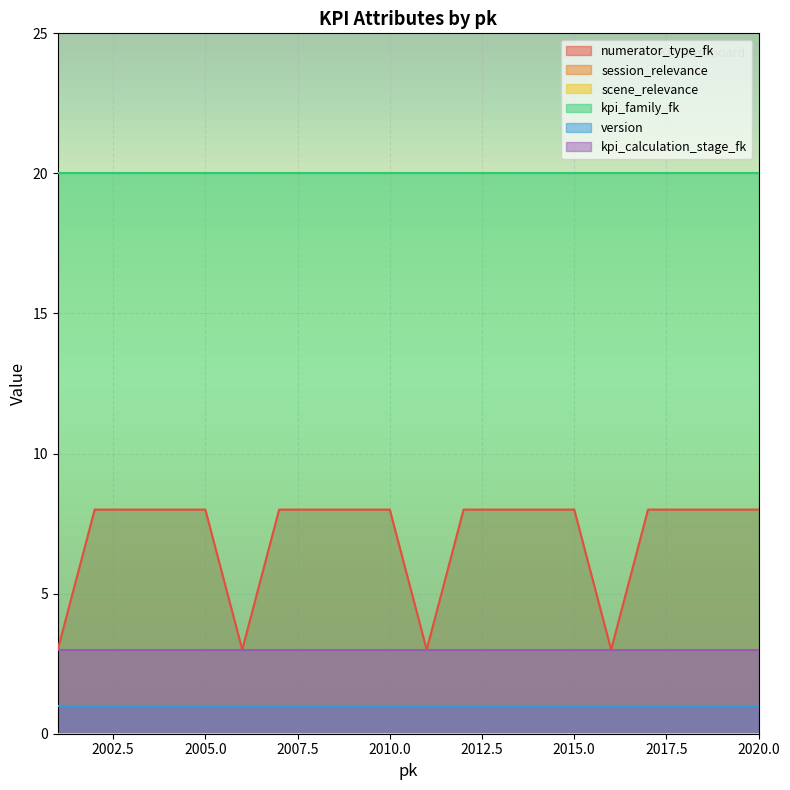

Rank the series at 2014 from highest to lowest value.

kpi_family_fk, numerator_type_fk, kpi_calculation_stage_fk, session_relevance, version, scene_relevance